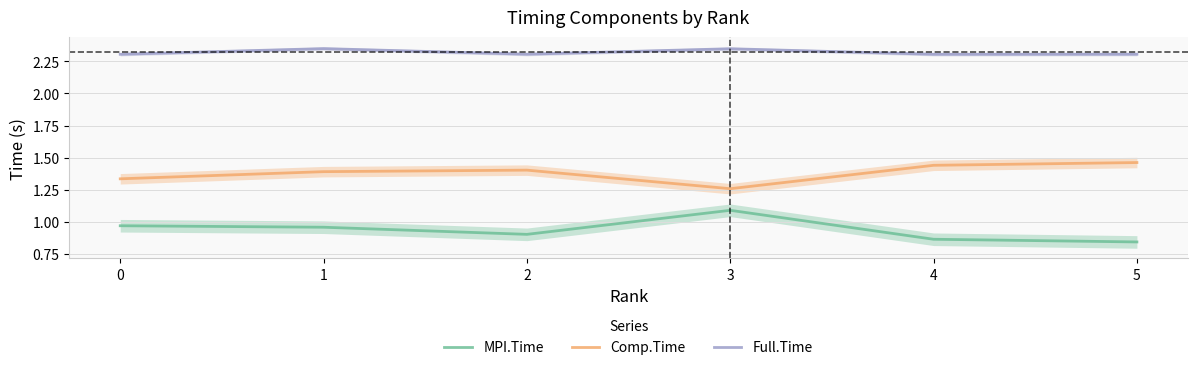

What is the highest value of the MPI.Time series?

1.1